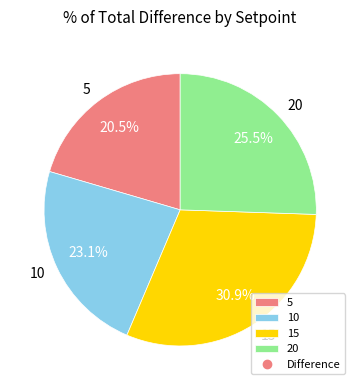

To the nearest percent, what percentage of the pie is 15?

31%